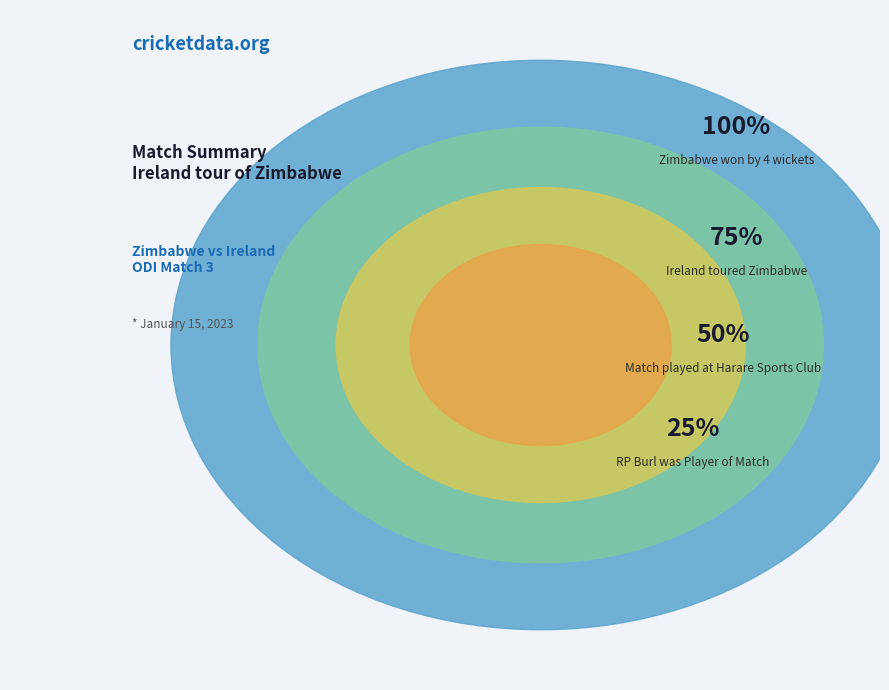

Does Ireland account for over 50% of the chart?

No